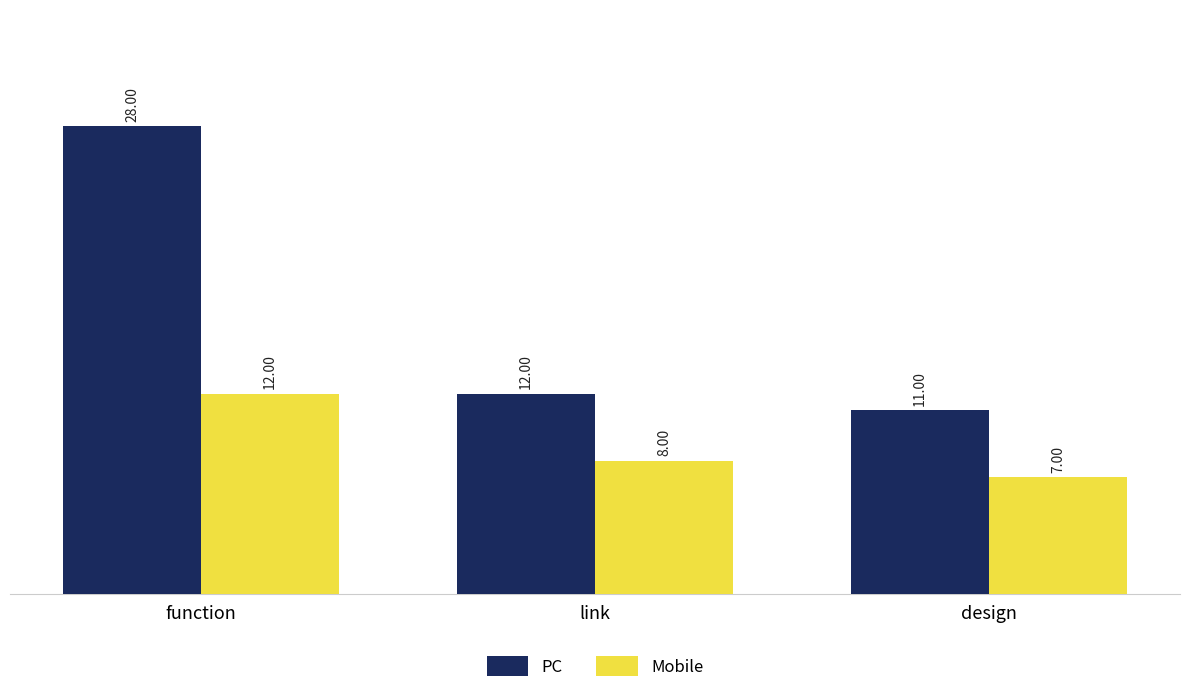

What is the lowest value of the PC series?

11